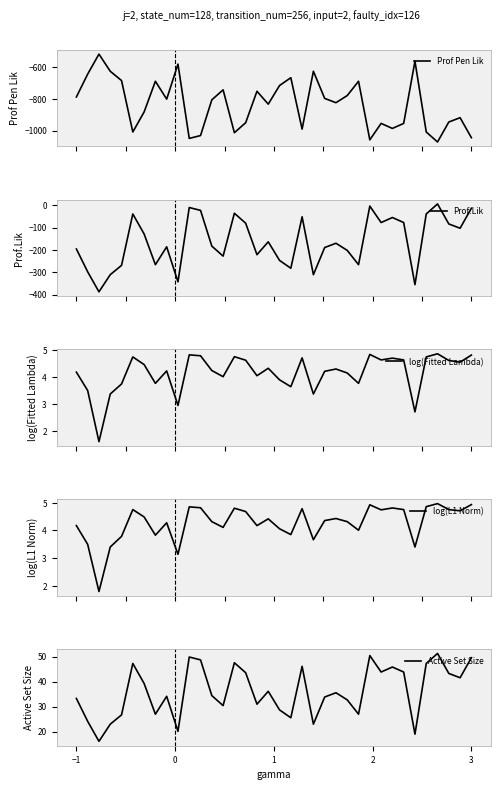

How many lines are shown in the chart?

5